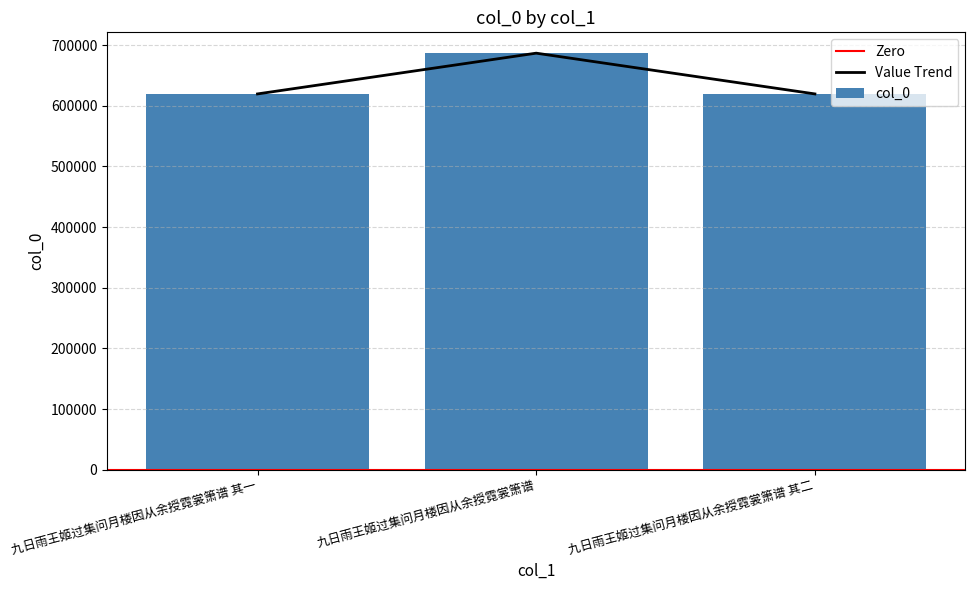

What is the difference between the values at 九日雨王姬过集问月楼因从余授霓裳箫谱 and 九日雨王姬过集问月楼因从余授霓裳箫谱 其一?

67205